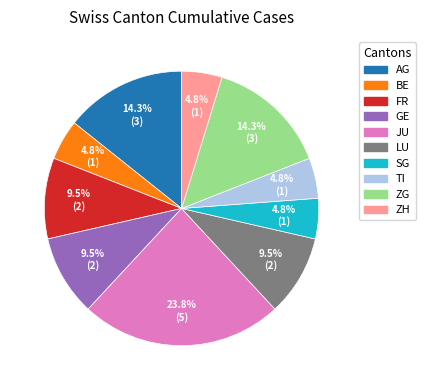

Is there a majority slice in this chart?

No